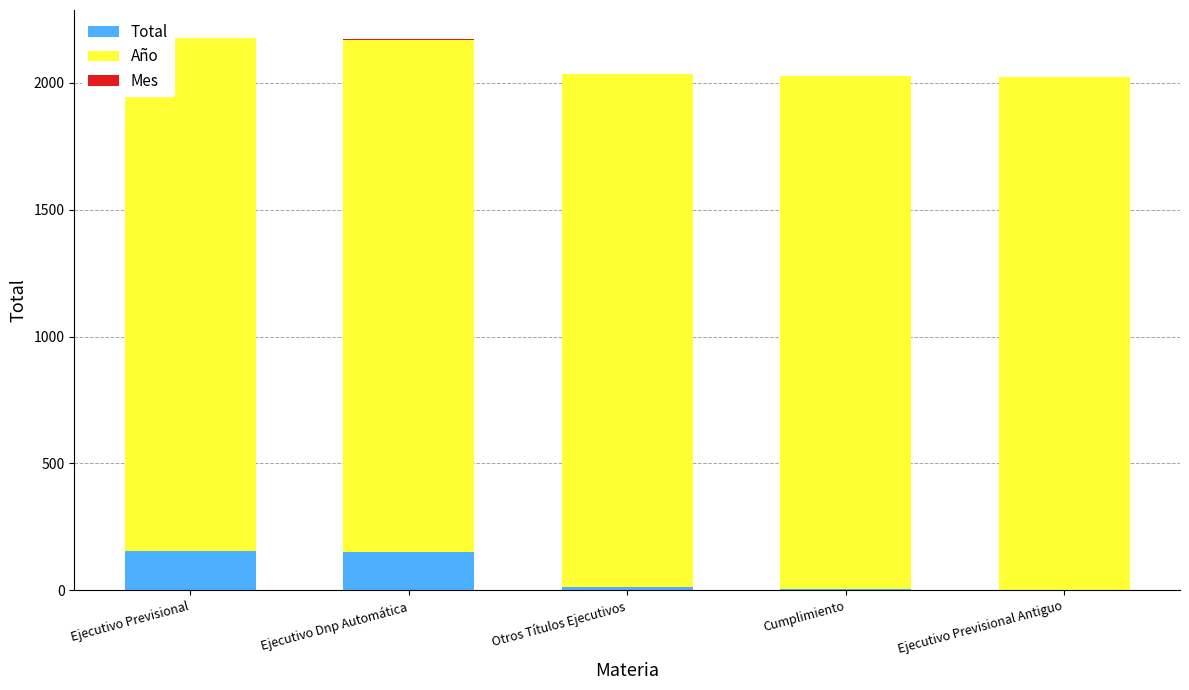

What is the maximum value for Total?

156